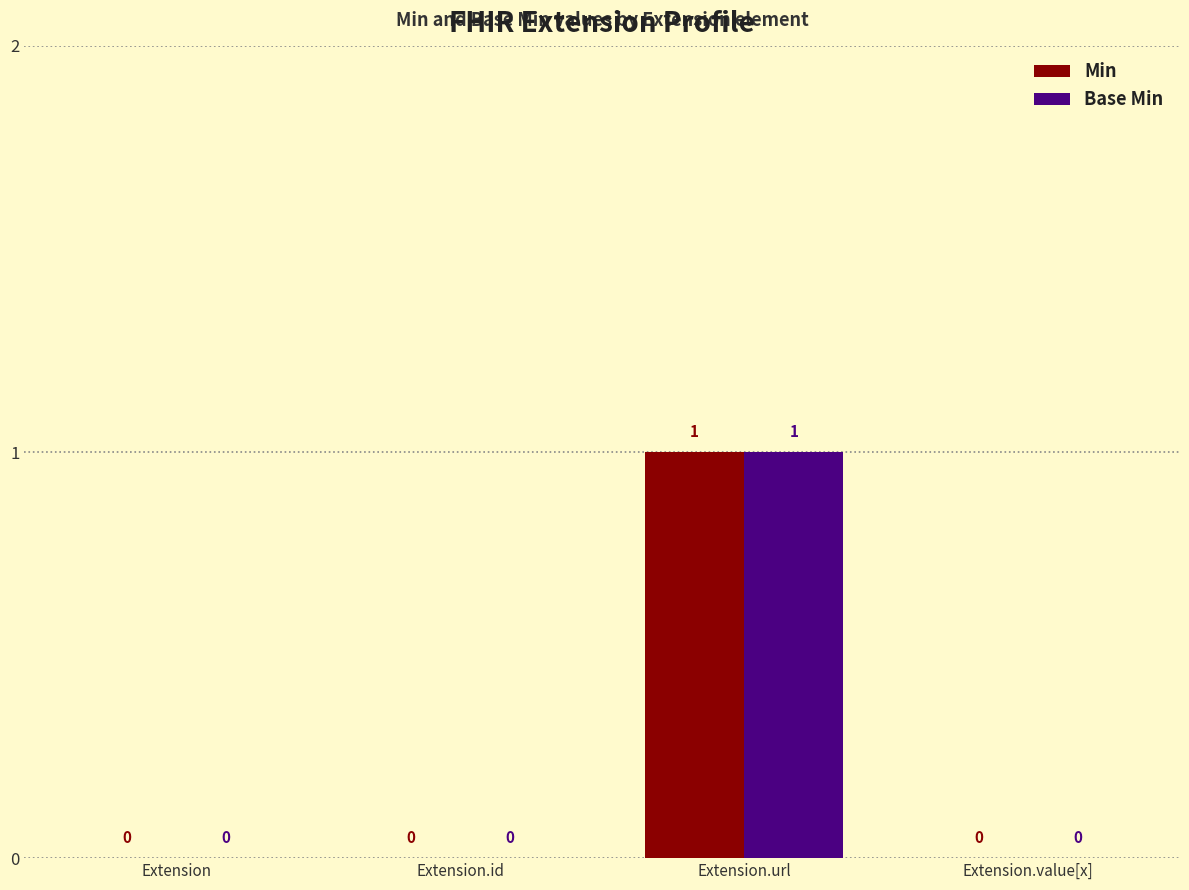

Is the value of Min at Extension.value[x] greater than the value of Base Min at Extension.url?

No